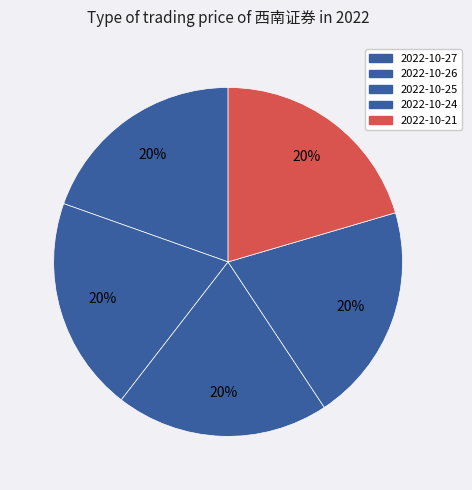

How many segments does this pie chart have?

5